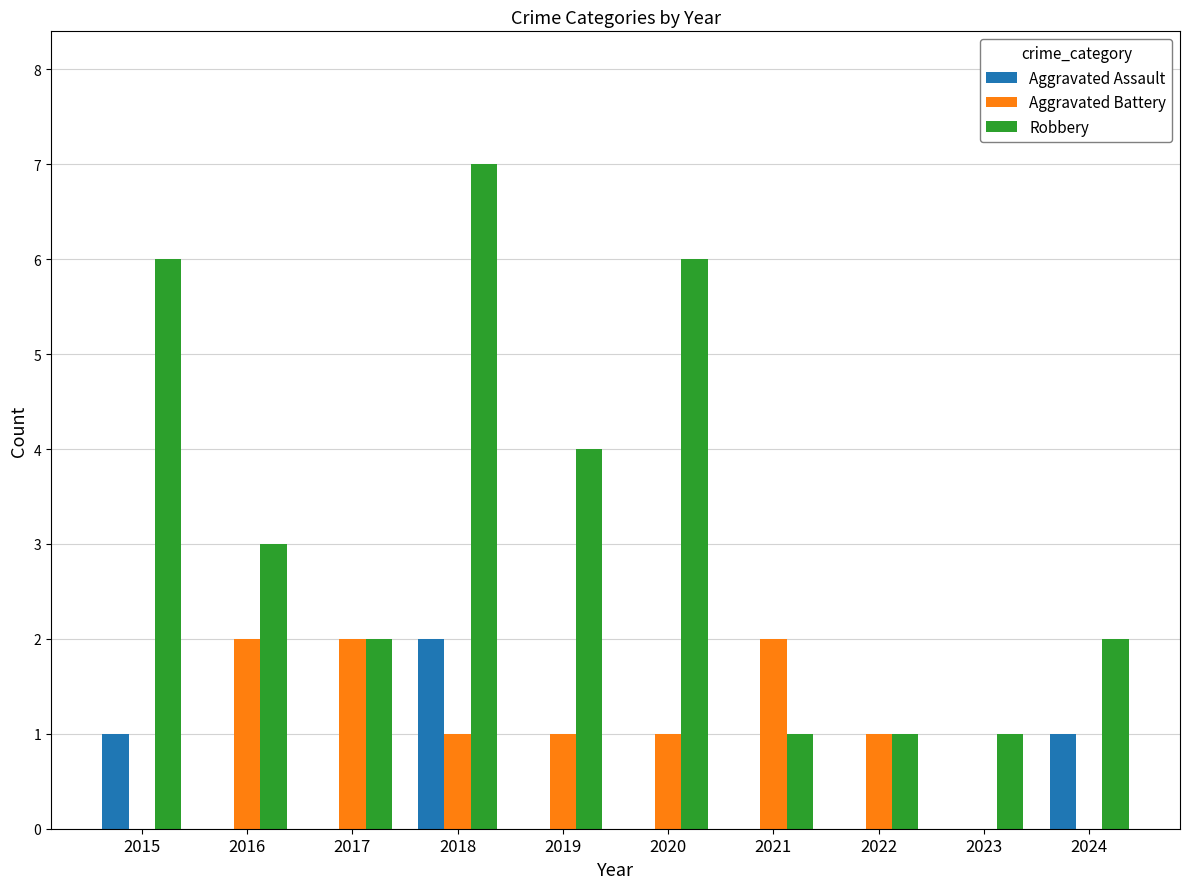

What is the maximum value shown in the chart?

7